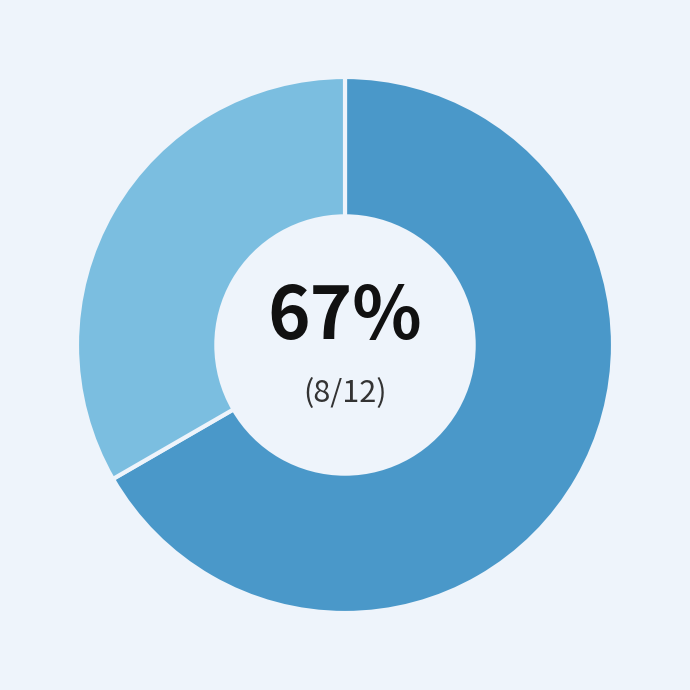

Is there a majority slice in this chart?

Yes